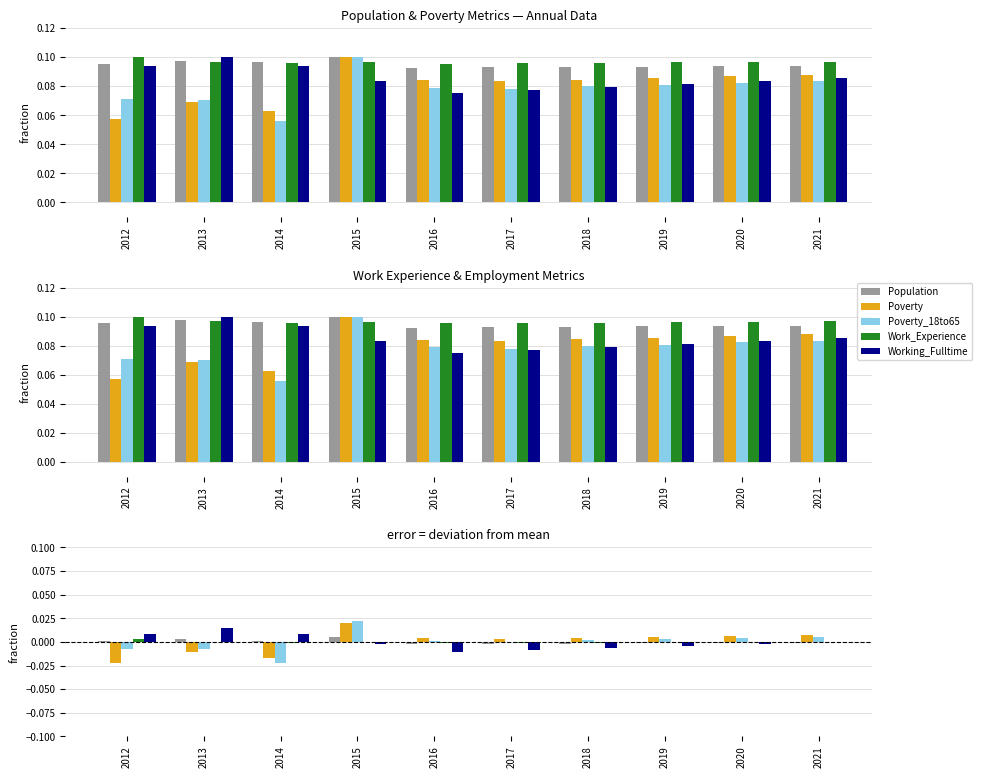

Which series changed the most between 2017 and 2019?

Working_Fulltime